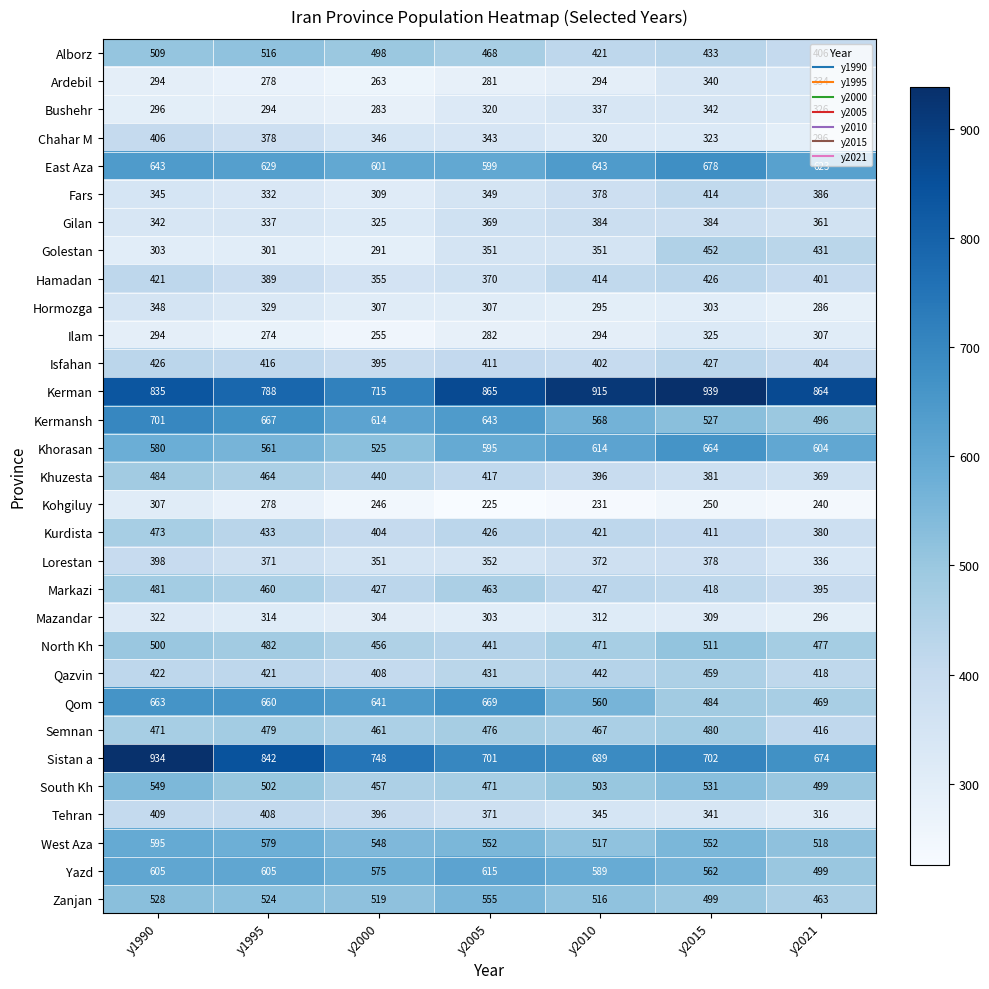

At which category is the sum across all series the highest?

y1990